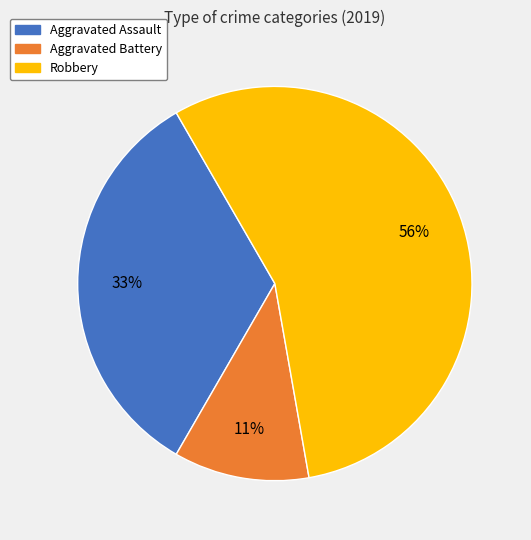

Does Robbery represent more than half of the total?

Yes